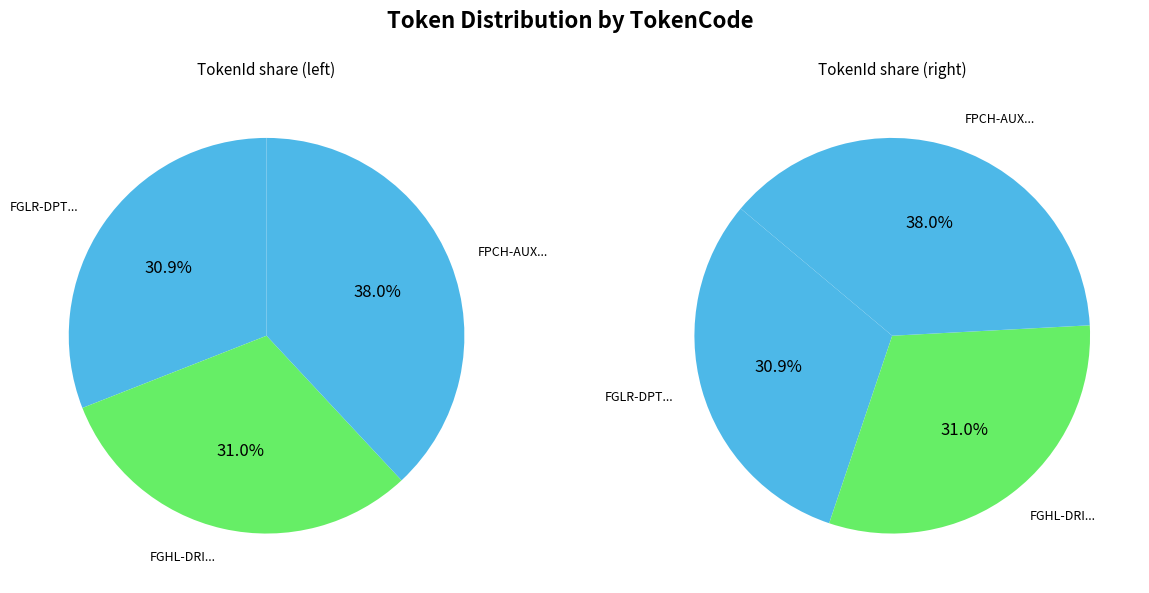

Between FGLR-DPTG-FAYG-DXXB-ABTB and FPCH-AUXM-EPON-FRNF-APIH, which is larger?

FPCH-AUXM-EPON-FRNF-APIH